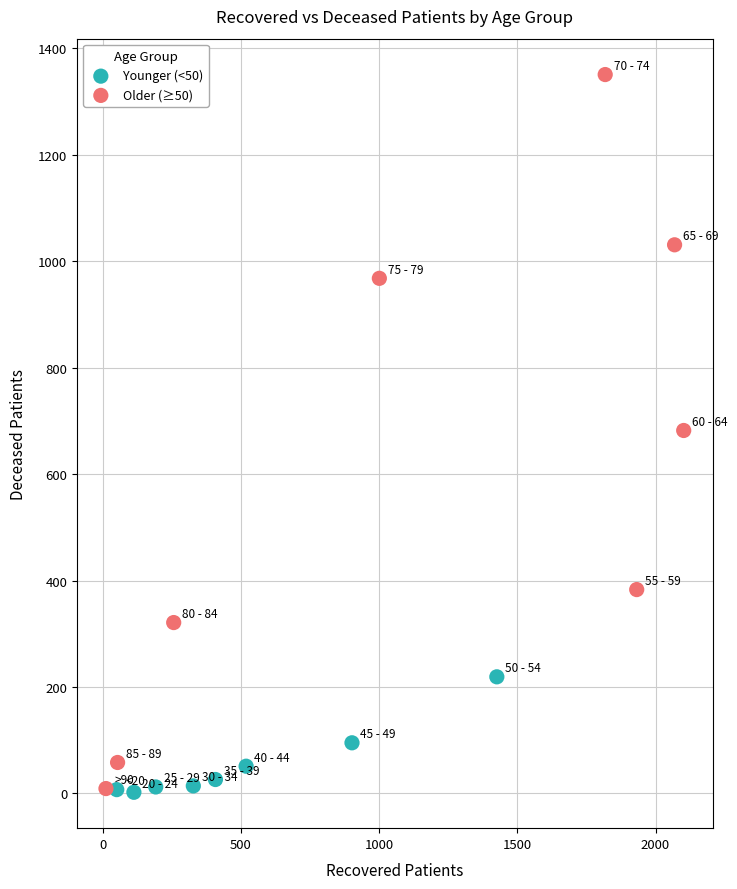

What are all the series names shown in the legend?

Younger (<50), Older (≥50)